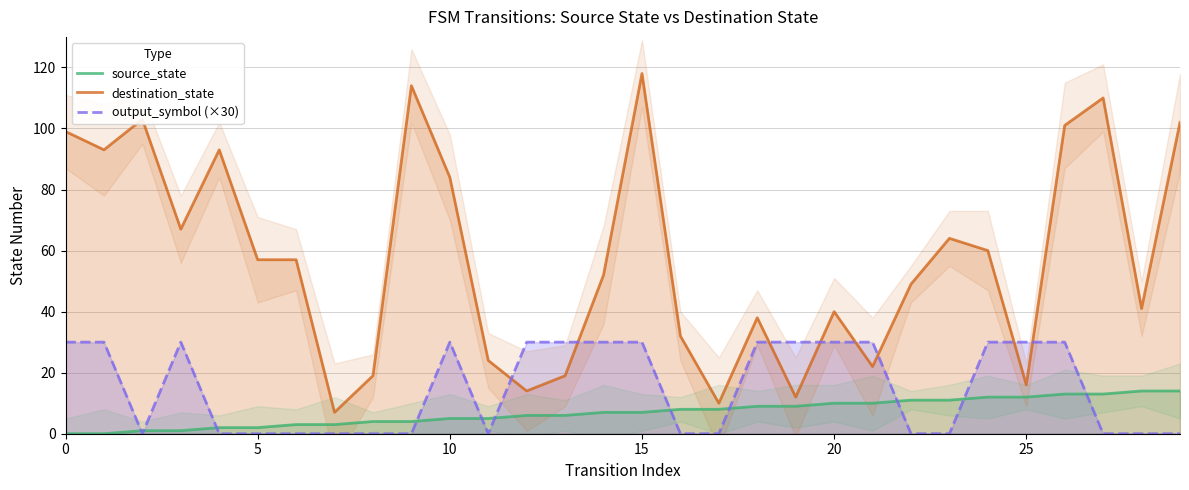

What is the average value of the source_state series?

7